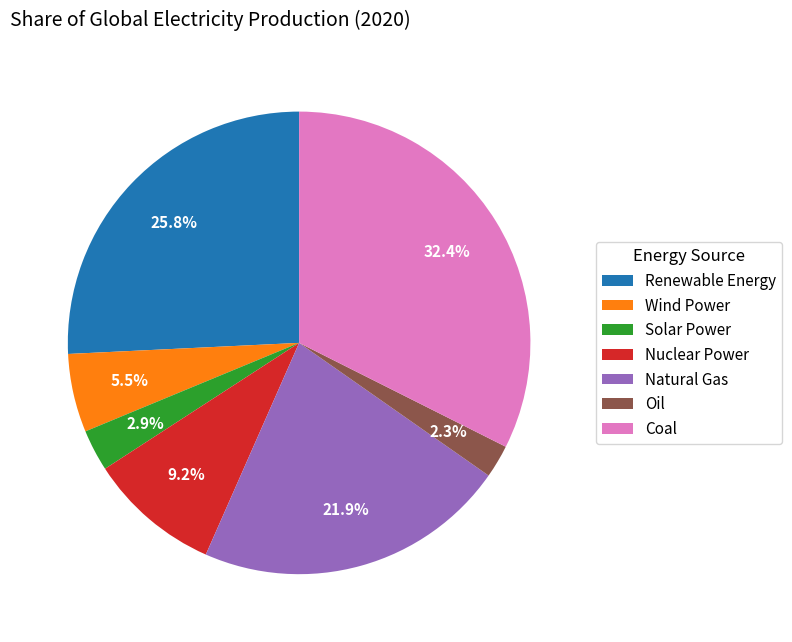

To the nearest percent, what is the difference between the largest and smallest slice percentages?

30%